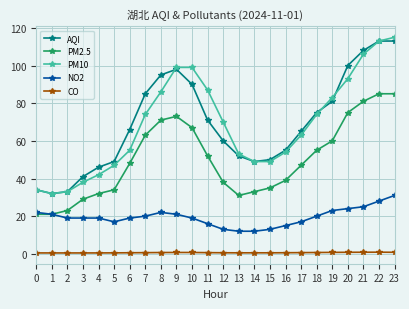

Is the value of NO2 at 6 greater than the value of PM10 at 23?

No